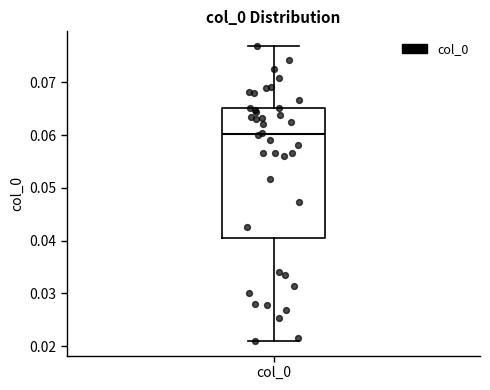

Read this box plot against the y-axis: the position of the median line, the range covered by the box, and the ends of both whiskers. The values are not printed on the chart, so give them approximately, as read against the axis.

median 0.060, box 0.040 to 0.065, whiskers 0.021 to 0.077